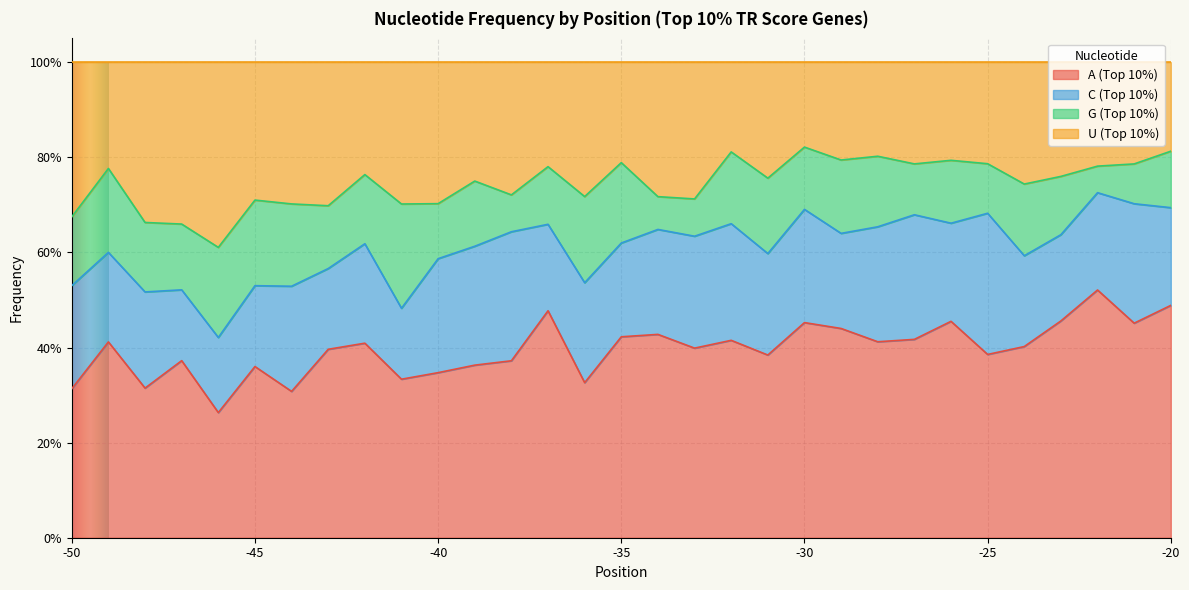

Which series has the widest spread of values?

A (Top 10%)